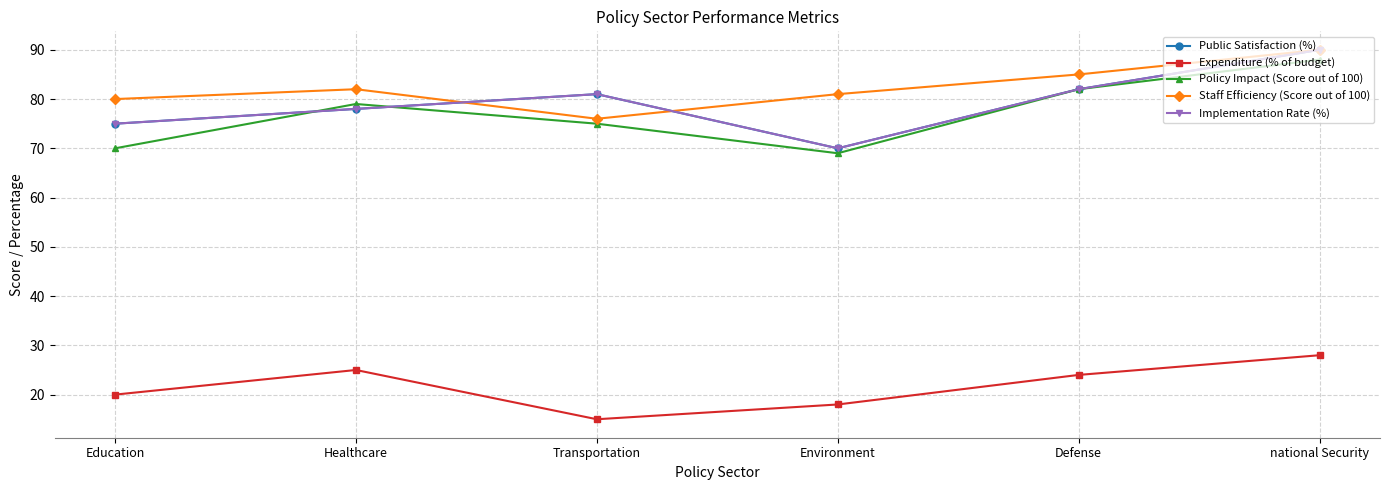

Is this an area chart (filled region under the line)?

No